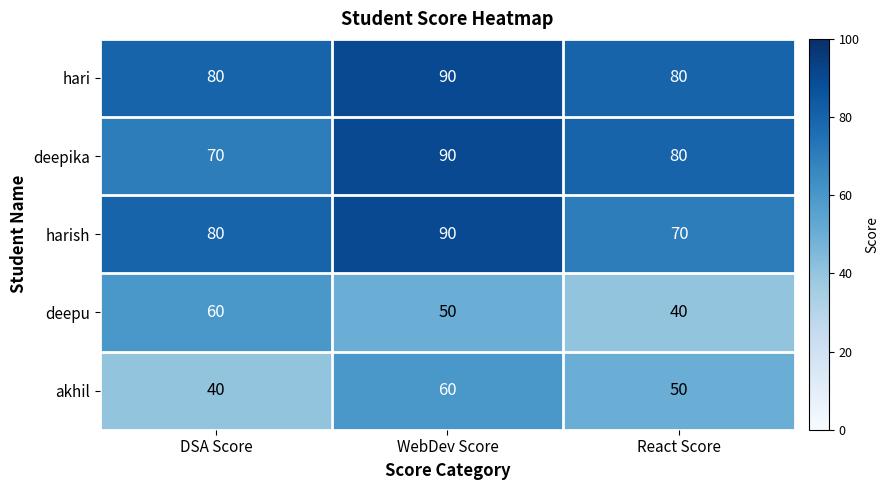

What is the difference between the maximum and minimum values in the hari series?

10